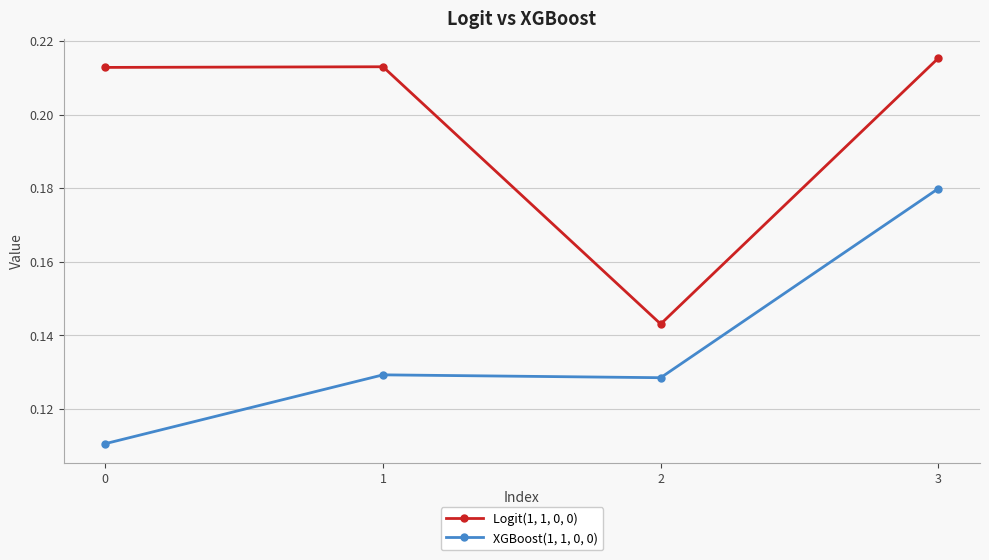

How many lines are shown in the chart?

2